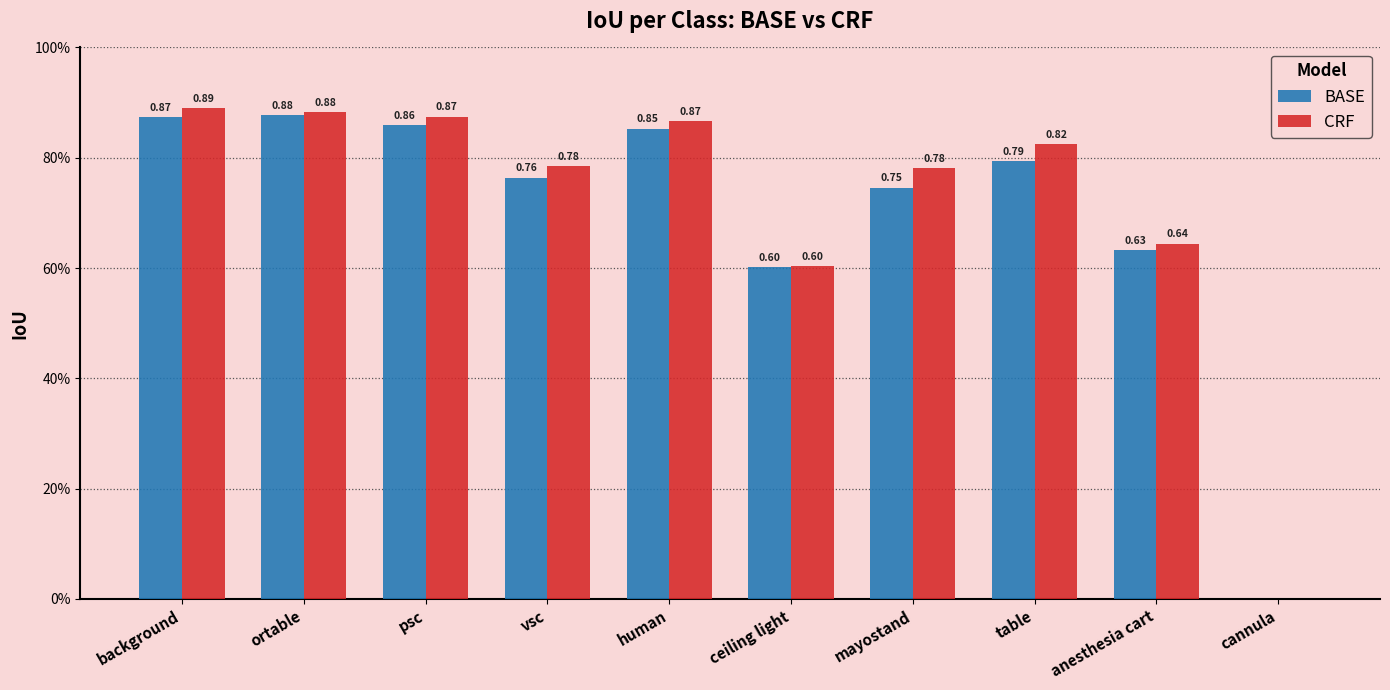

What is the total value across all series at anesthesia cart?

1.3